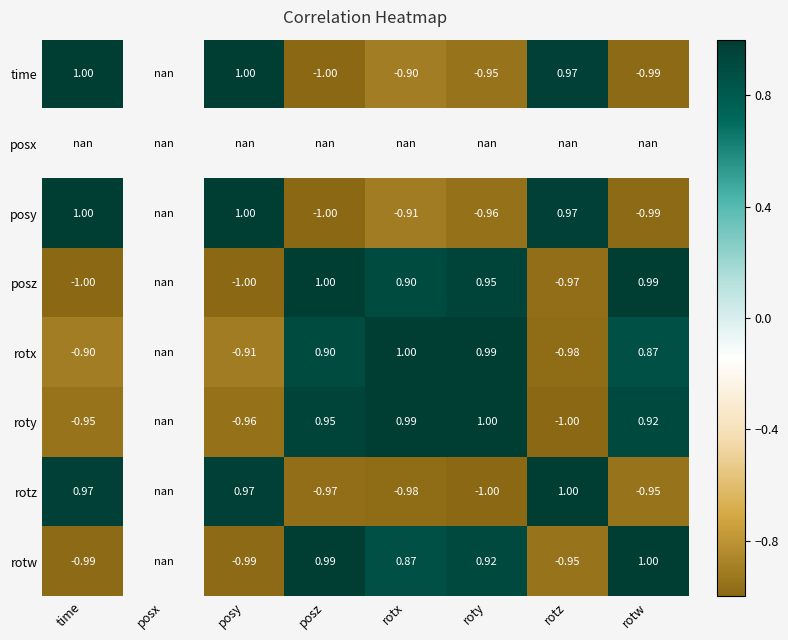

Is the value of time at time greater than the value of roty at posy?

Yes